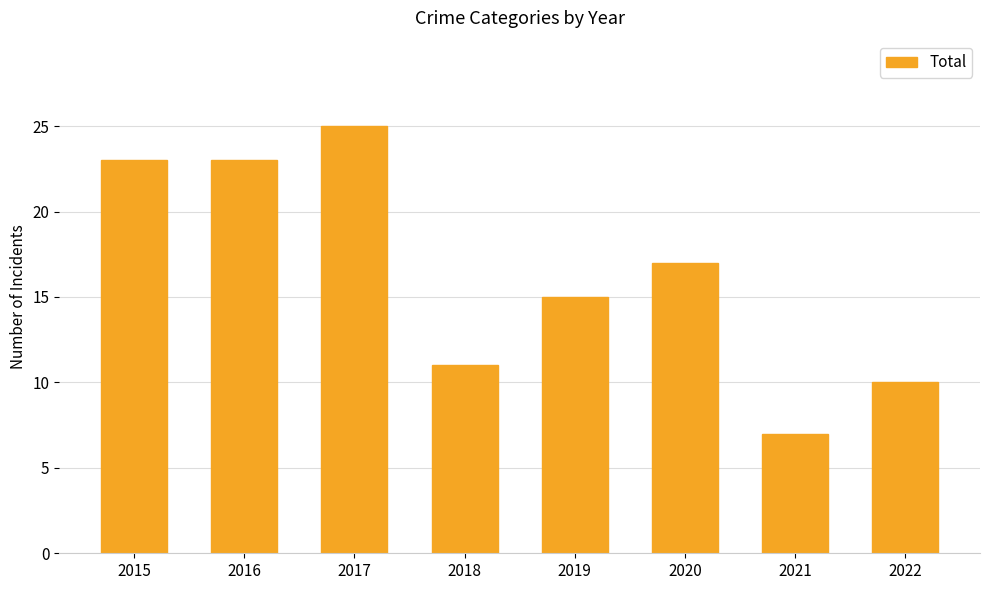

What is the difference between the maximum and minimum values?

18